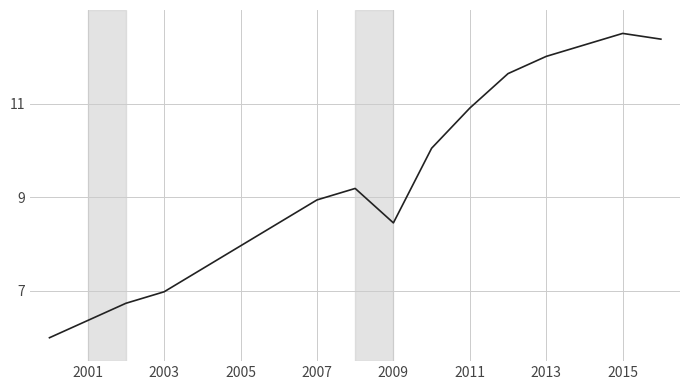

What is the smallest value displayed?

6.0